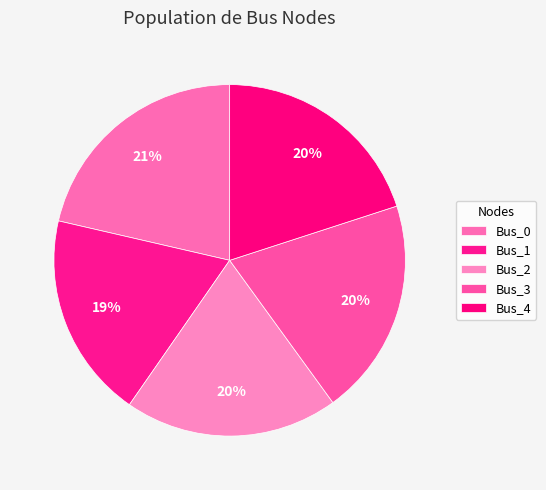

To the nearest percent, what is the average slice percentage?

20%